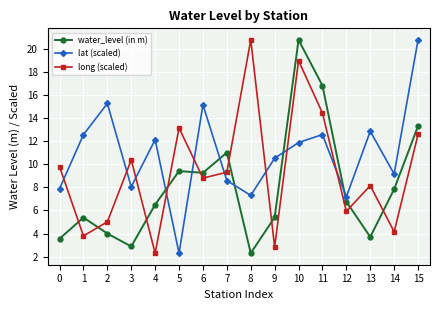

What is the maximum value shown in the chart?

20.8